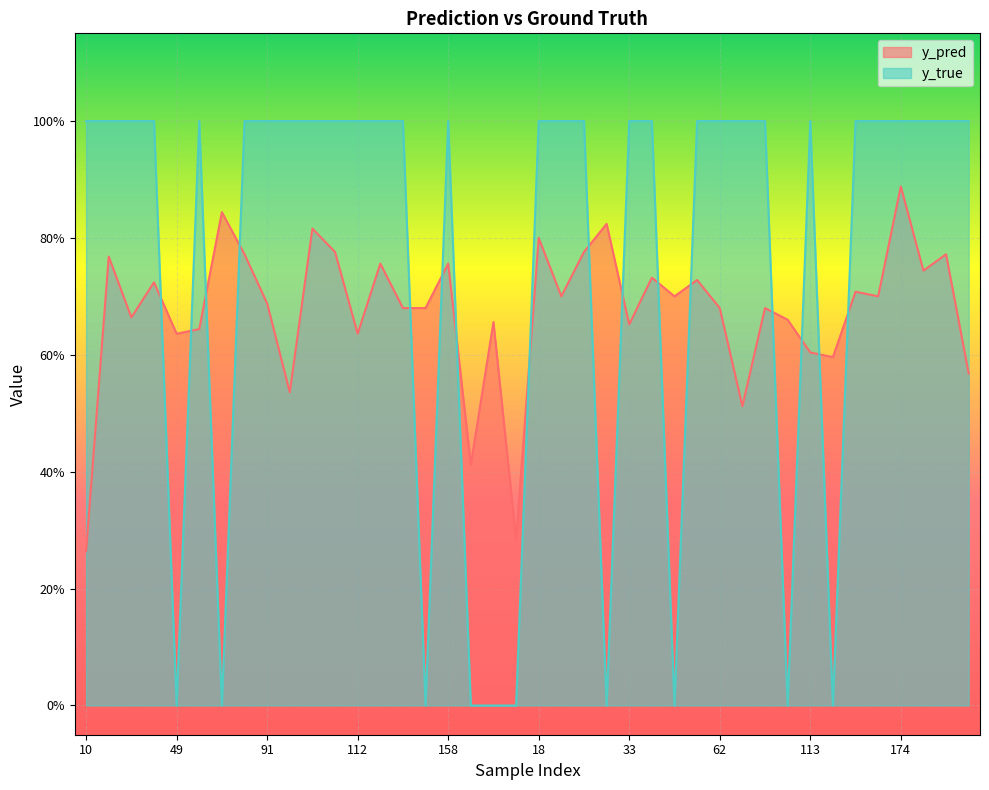

At which category is the sum across all series the highest?

174